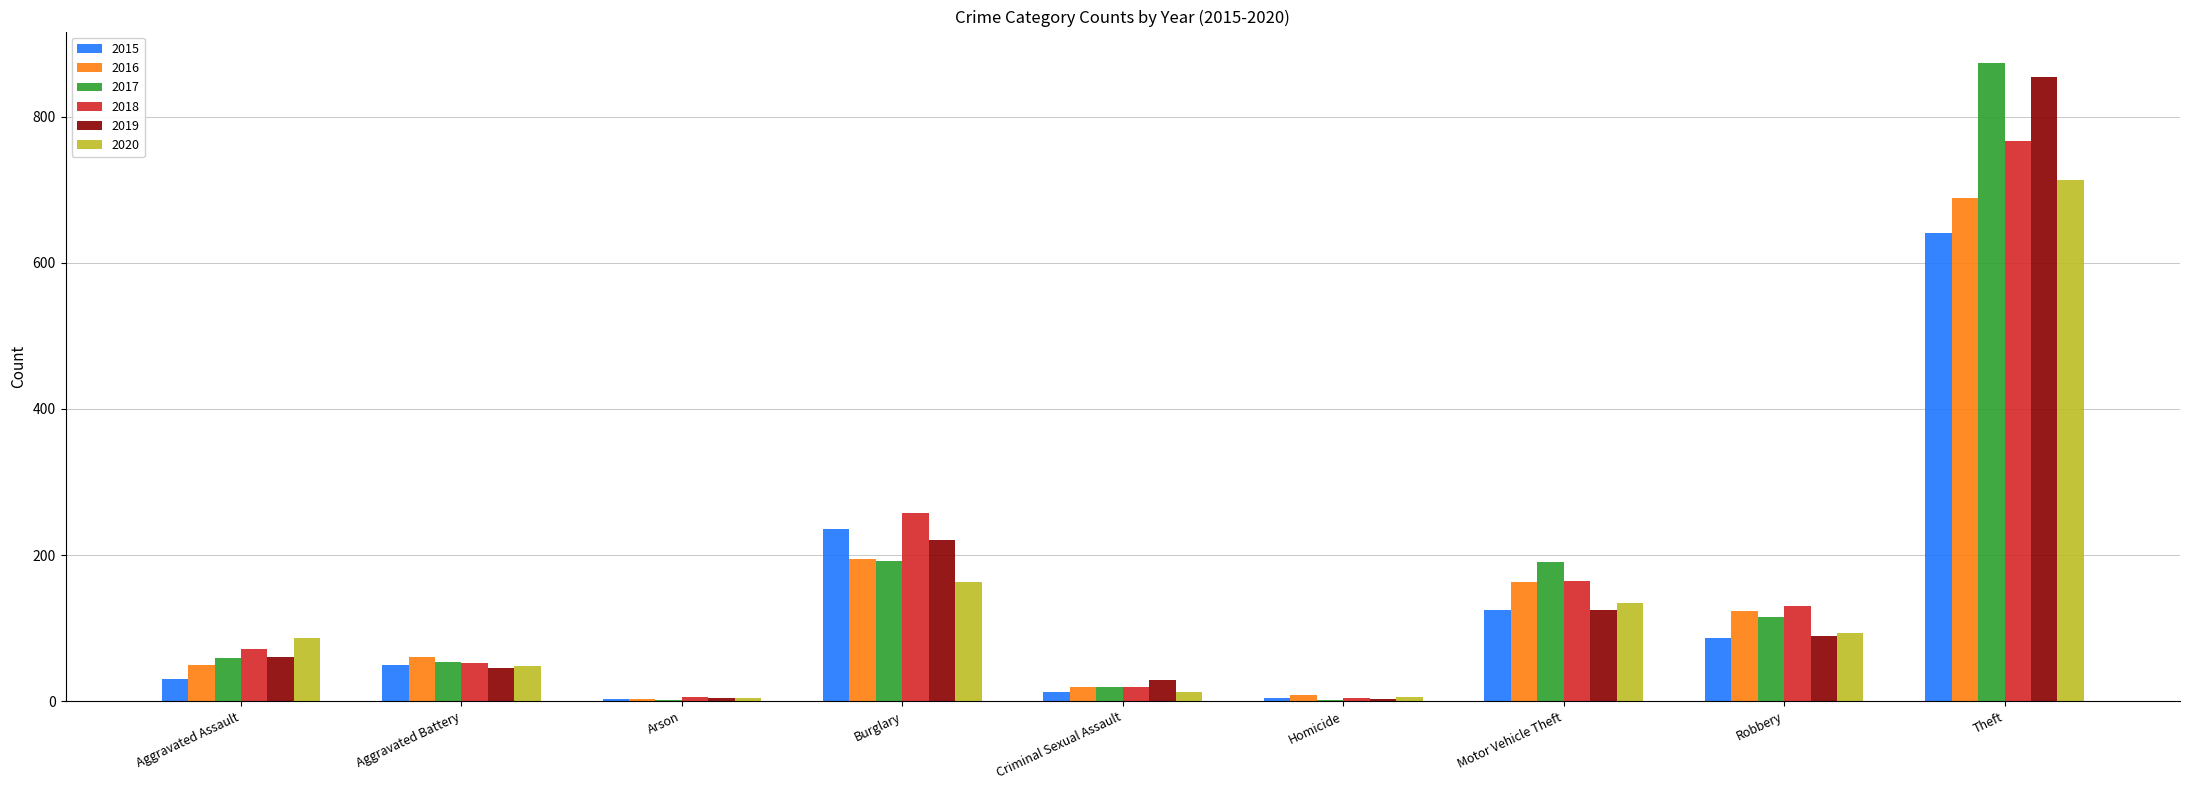

What is the sum of all 2018 values?

1473